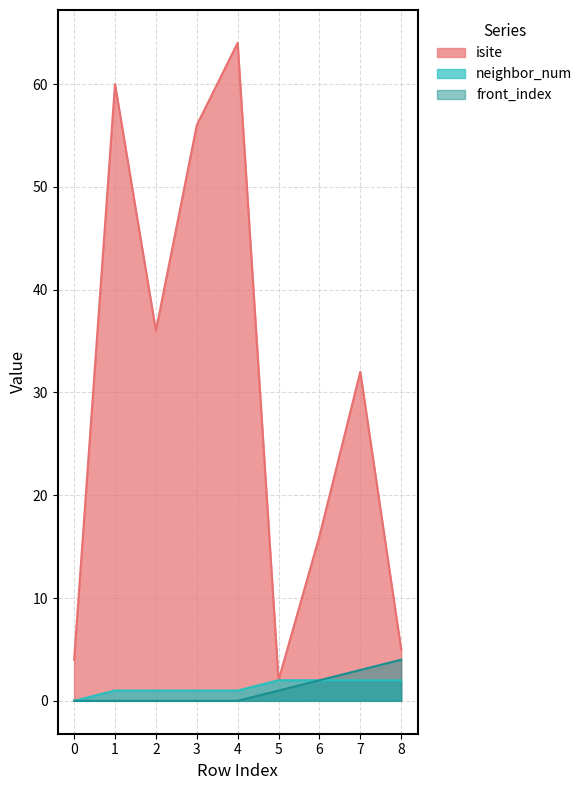

What is the difference between the highest and lowest values at 4?

64